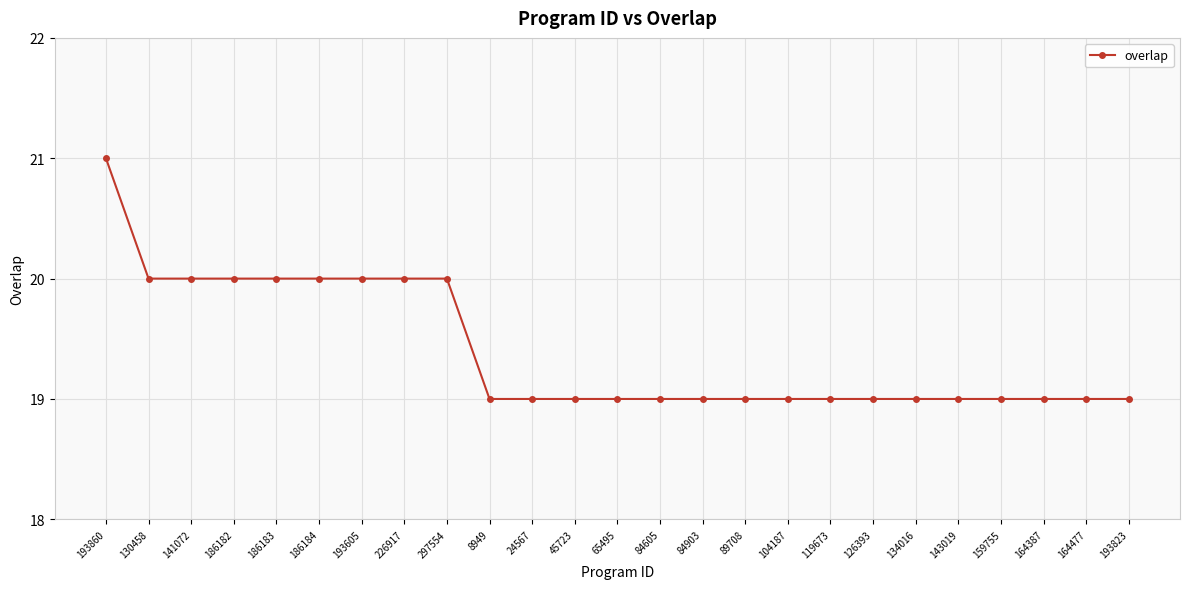

What is the smallest value displayed?

19